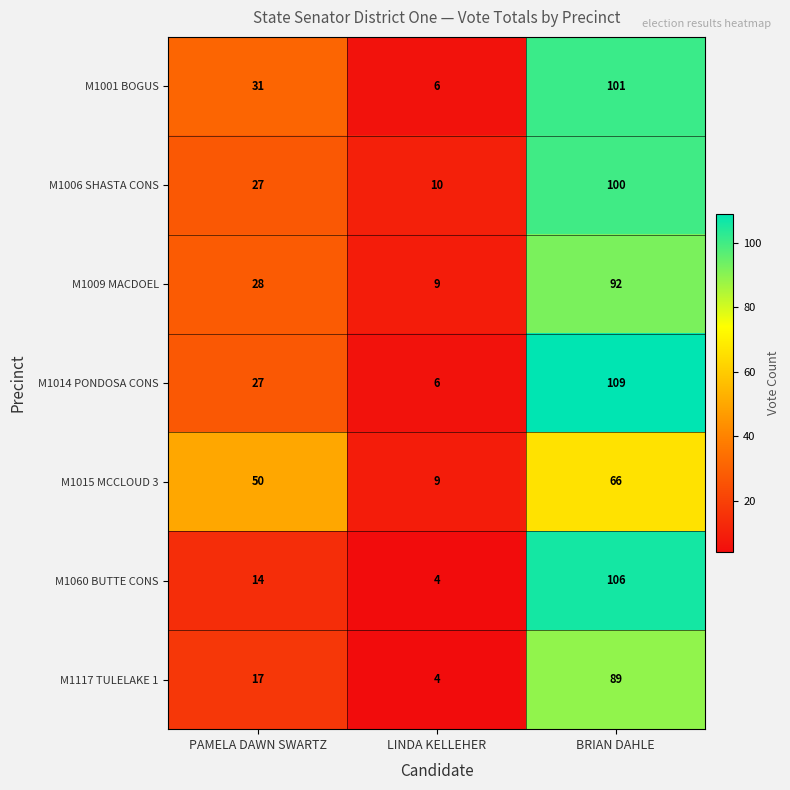

What is the total value across all series at PAMELA DAWN SWARTZ?

194